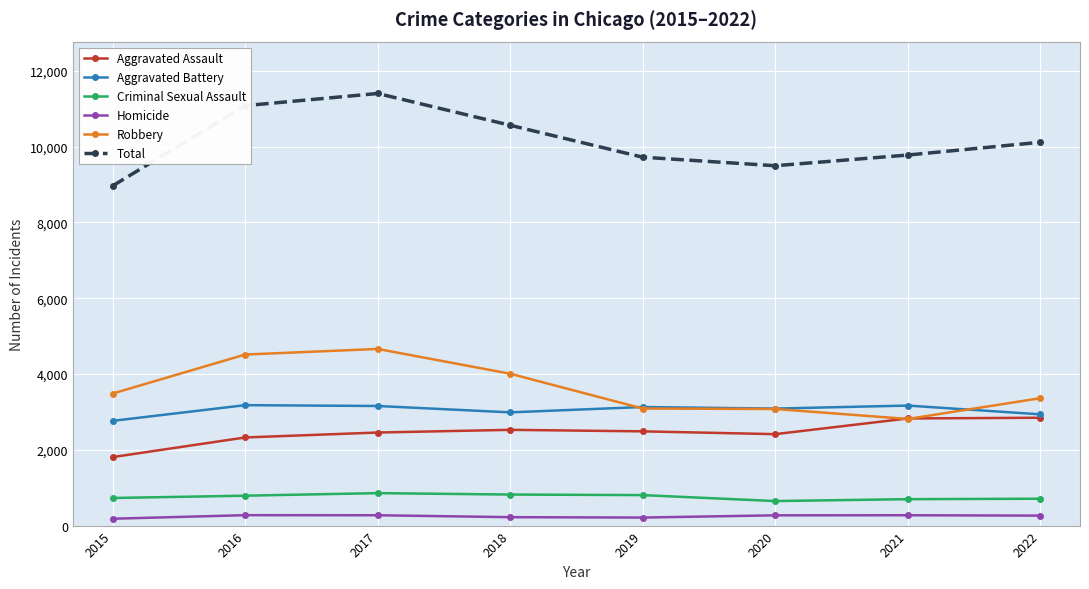

What is the maximum value shown in the chart?

11399